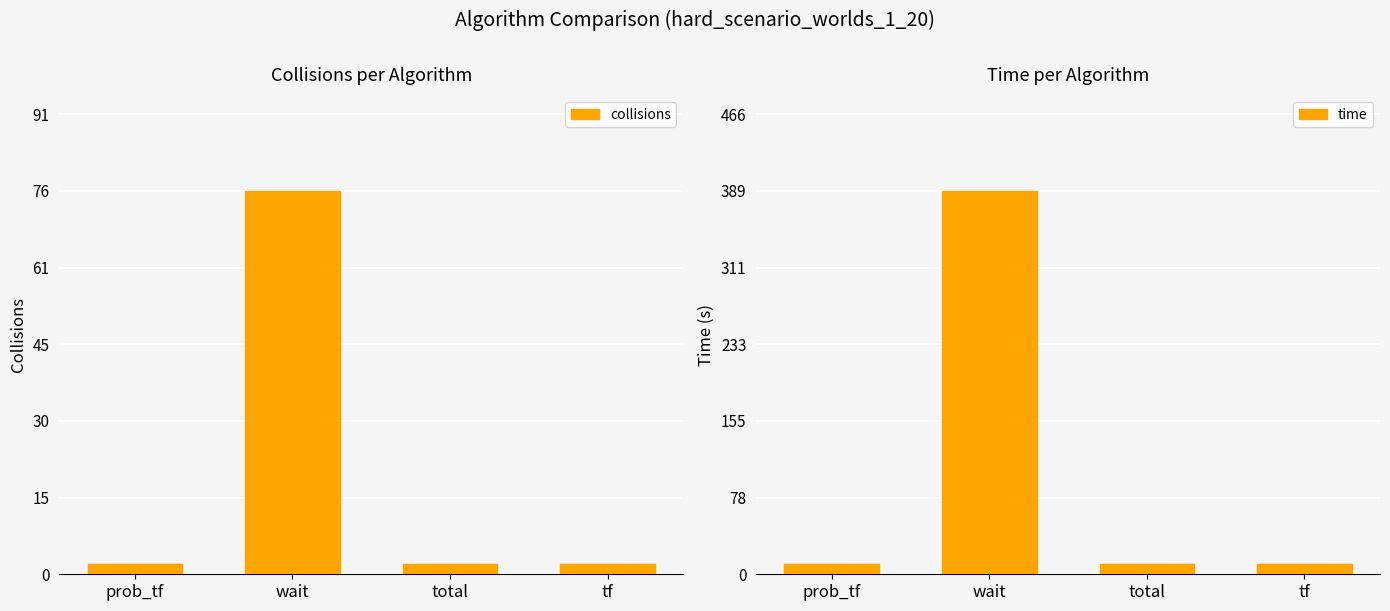

At which category is the sum across all series the highest?

wait